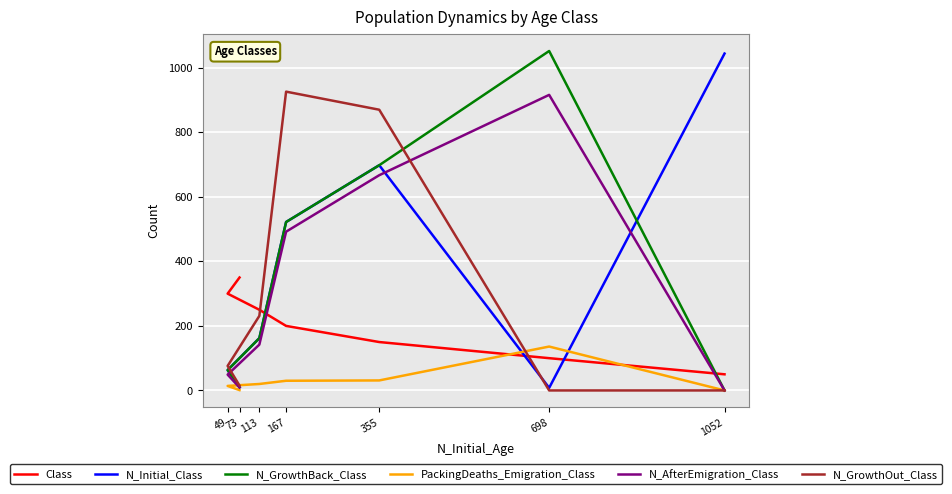

What is the difference between the maximum and minimum values in the N_Initial_Class series?

1036